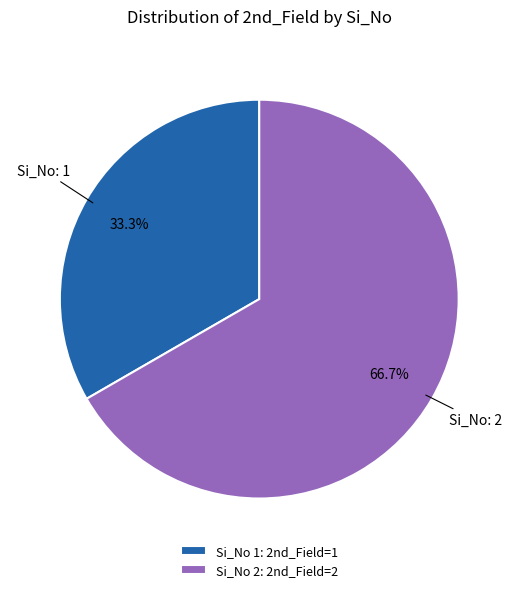

What is the smallest slice in the pie chart?

Si_No 1: 2nd_Field=1